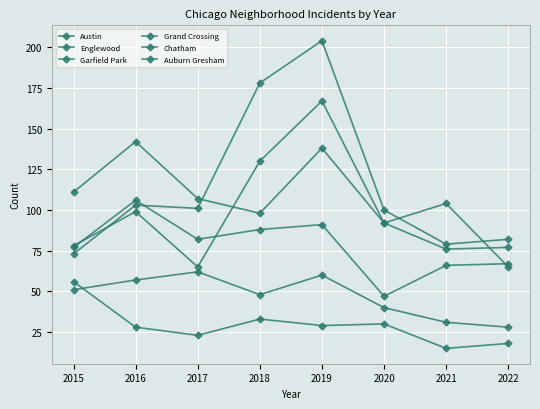

Which category has the lowest value in the Chatham series?

2022